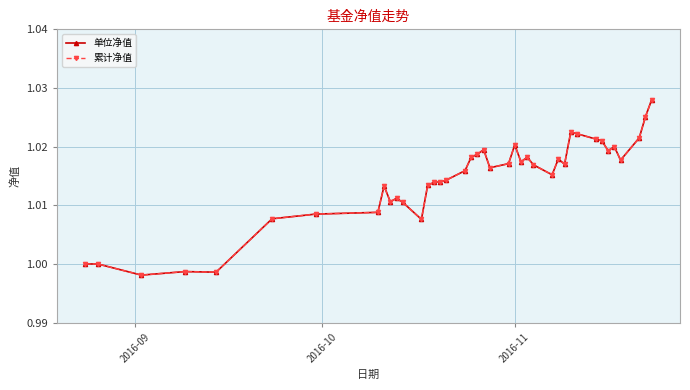

Is this an area chart (filled region under the line)?

No